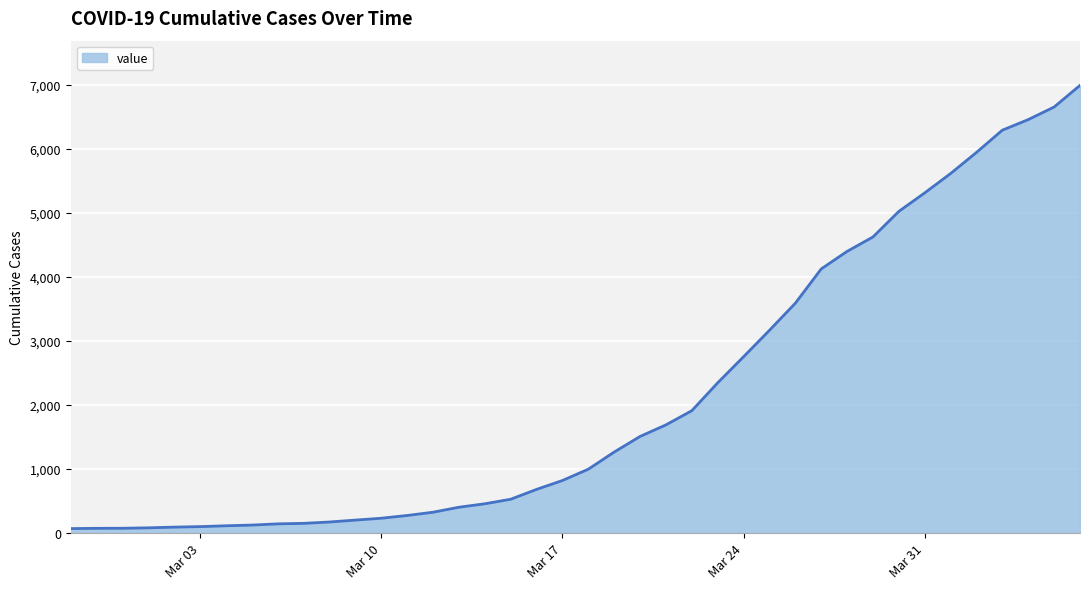

What is the greatest value displayed?

6995